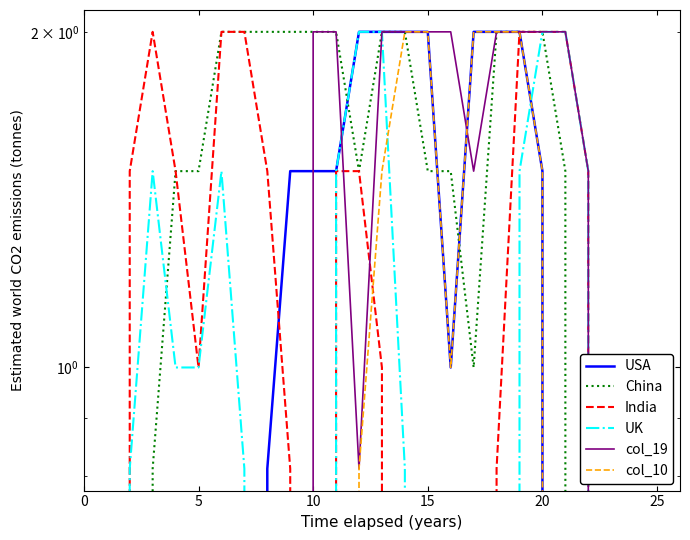

Which series has the widest spread of values?

USA